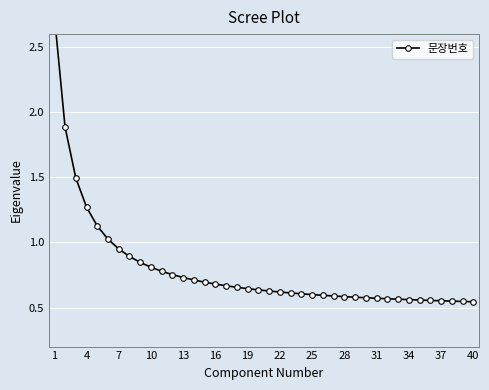

True or false: the data shows 0.6 at 22.

True